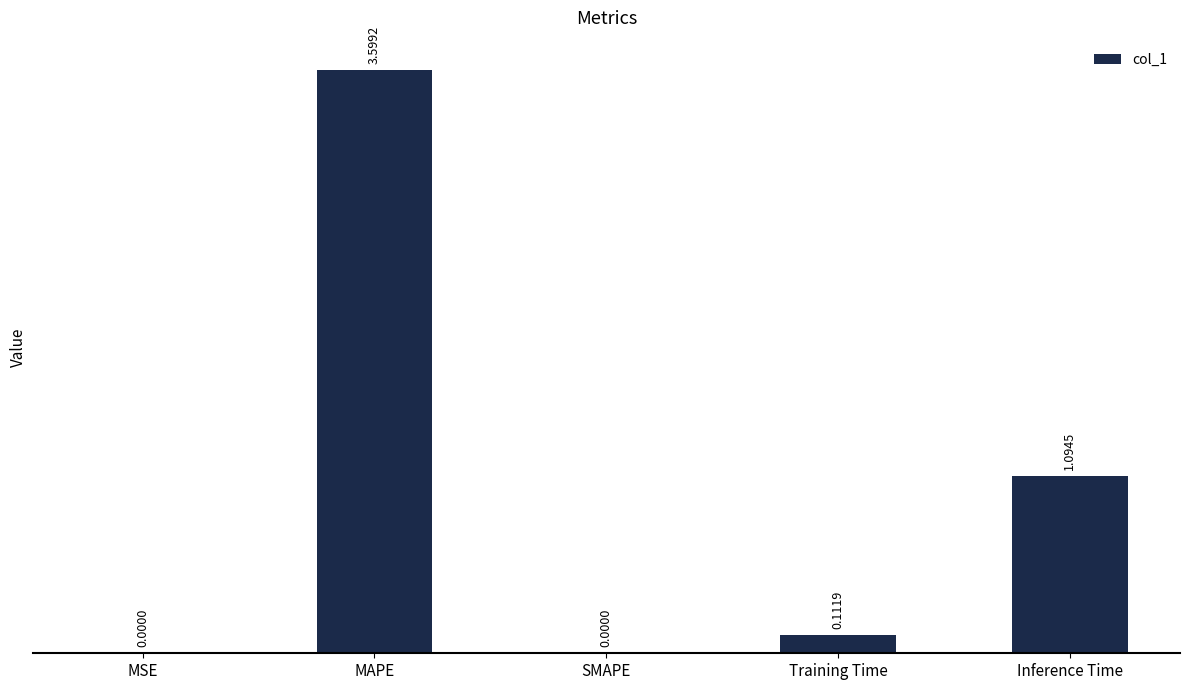

What is the change in value from MAPE to Inference Time?

-2.5